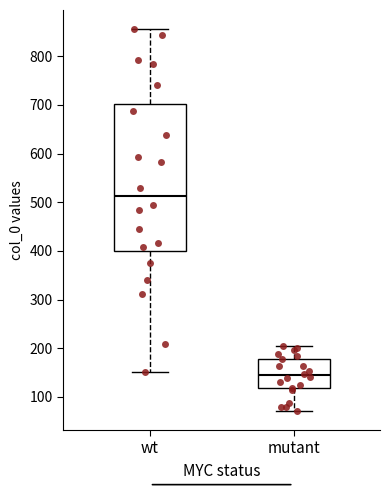

Reading left to right, transcribe this box plot: for each box, give where its median line is, the range the box spans, and where its two whiskers end, as read against the y-axis. The values are not printed on the chart, so give them approximately, as read against the axis.

wt: median 510, box 400 to 700, whiskers 150 to 860
mutant: median 140, box 120 to 180, whiskers 70 to 210